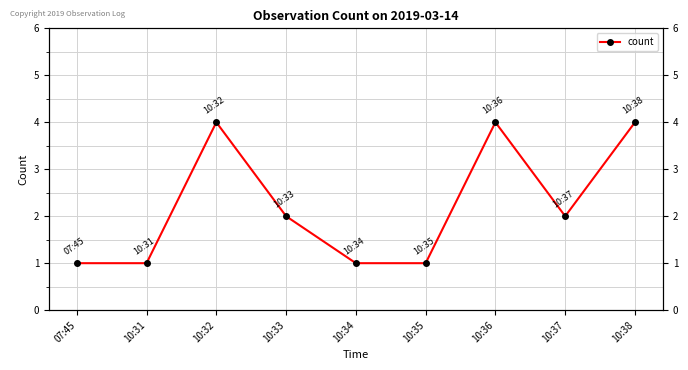

How many interior local valleys (lower than both neighbors) does the data have?

1